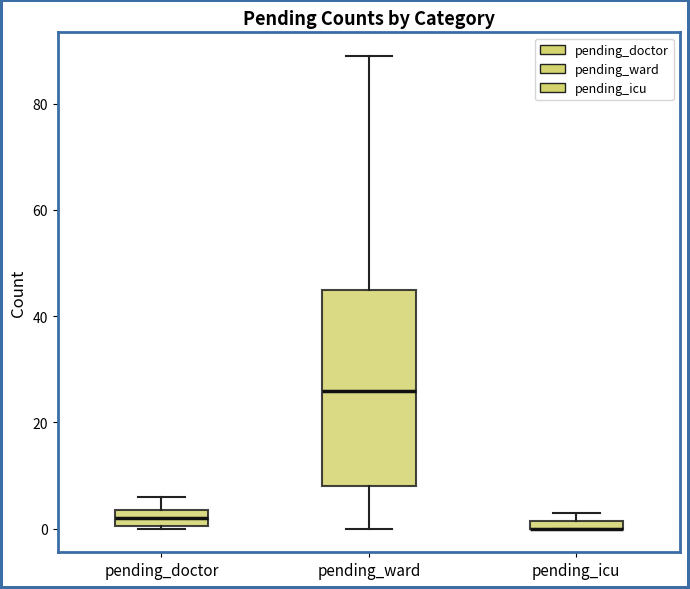

Comparing the boxes themselves (not the whiskers), which one is the tallest?

pending_ward